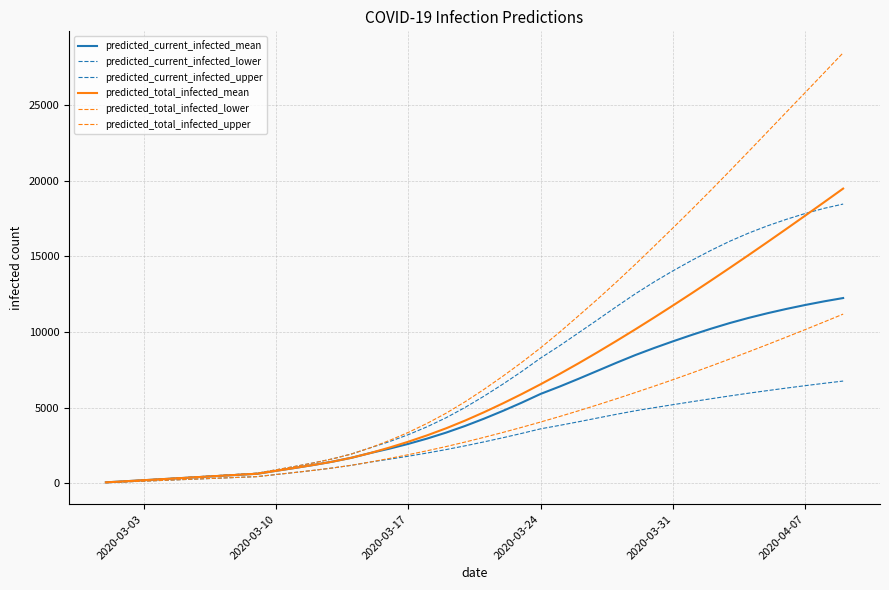

At how many categories does at least one series exceed 2639?

25